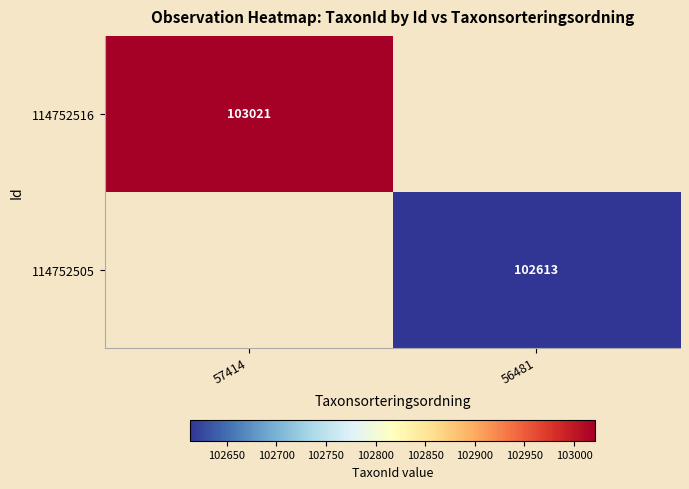

The value of 114752505 at 56481 is 102613. True or false?

True